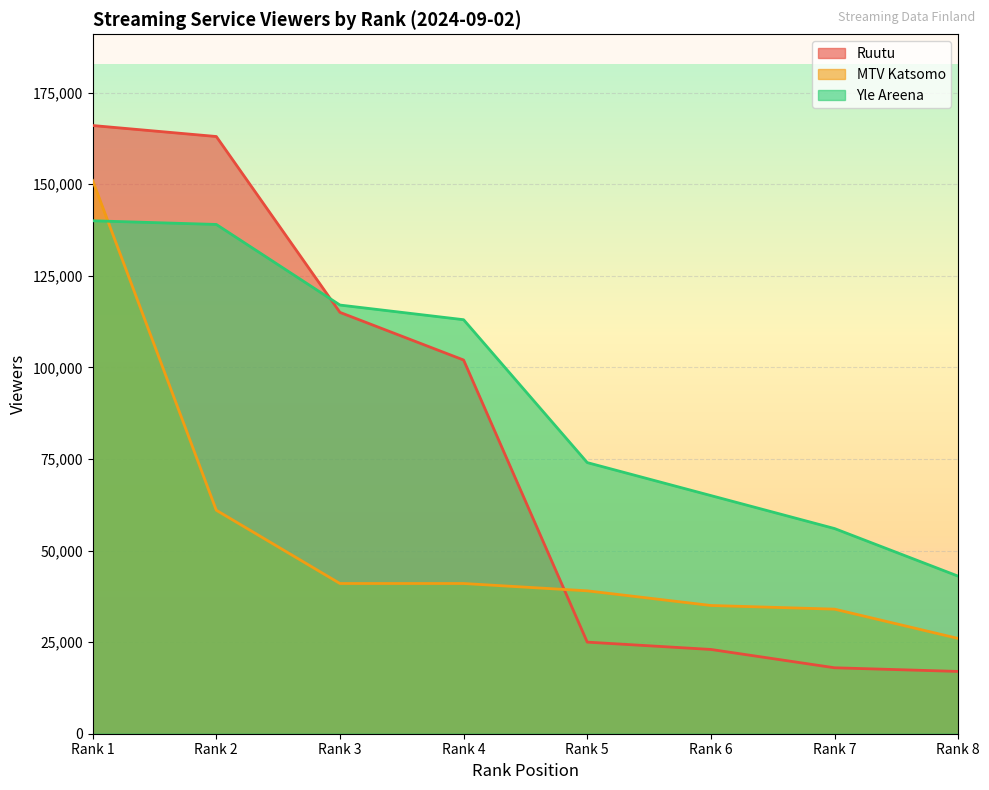

Between Rank 2 and Rank 6, which is larger?

Rank 2